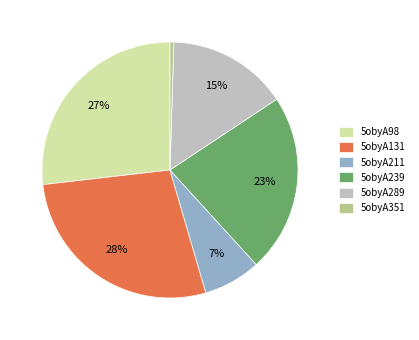

Between 5obyA239 and 5obyA351, which is larger?

5obyA239